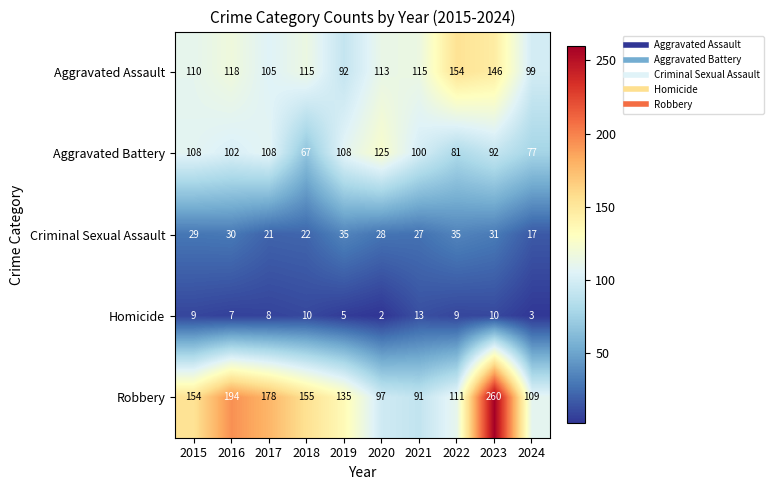

How many distinct data groups are displayed?

5